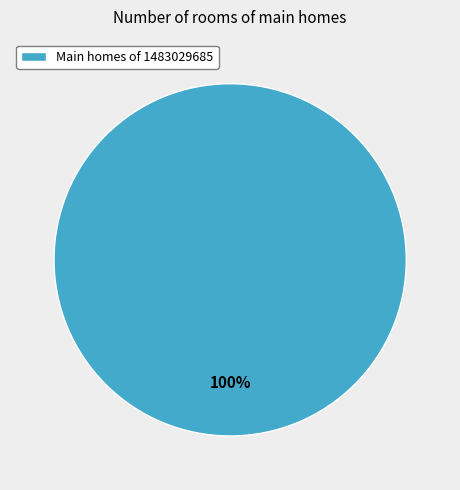

What percentage is the Main homes of 1483029685 slice, to the nearest percent?

100%